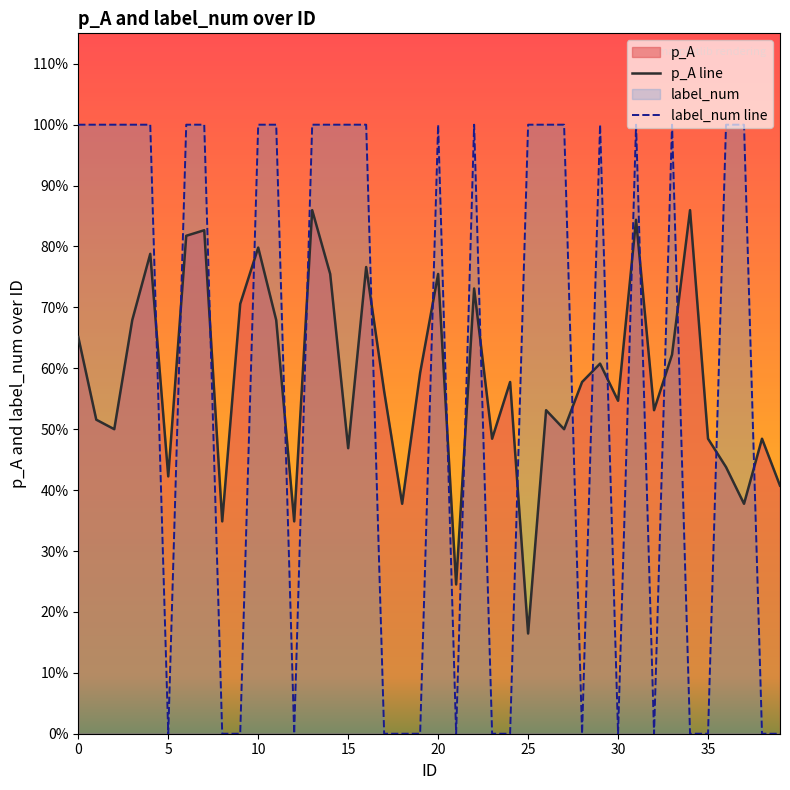

What is the total value across all series at 37?

1.4